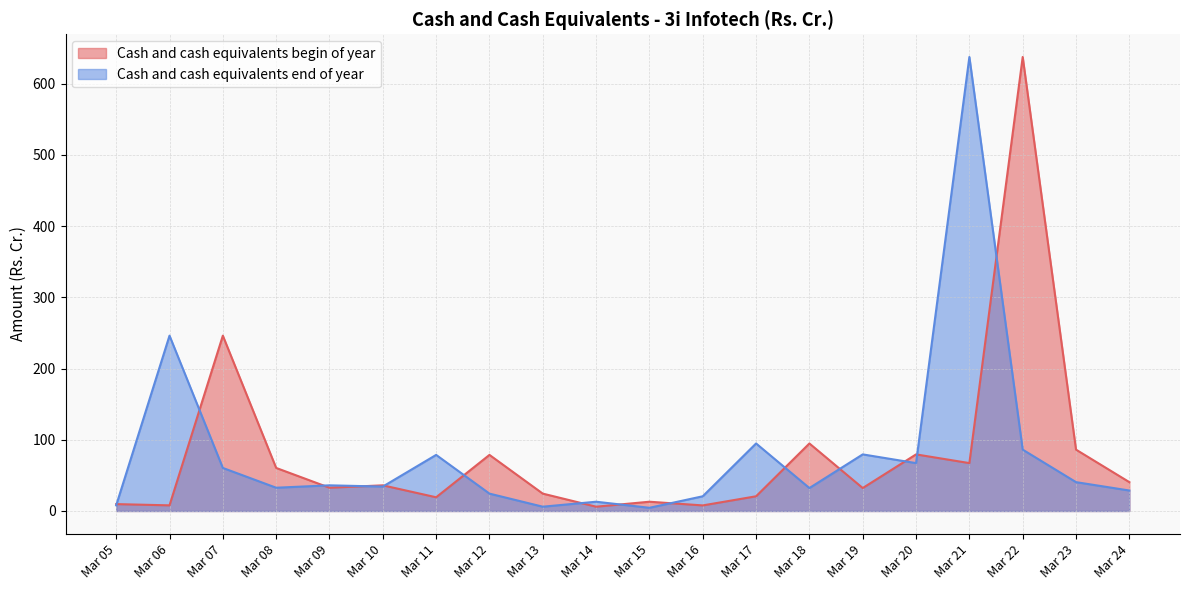

Reading right to left, what are all the values shown in this chart?

Cash and cash equivalents begin of year: 40.5	86.1	637.5	67.2	79.5	32.2	94.8	20.6	7.8	13.0	6.0	24.4	78.8	19.3	36.0	32.7	60.5	246.2	7.9	9.7
Cash and cash equivalents end of year: 28.8	40.5	86.2	637.5	67.2	79.5	32.2	94.8	20.6	4.5	13.0	6.0	24.4	78.8	34.3	36.0	32.7	60.5	246.2	7.9